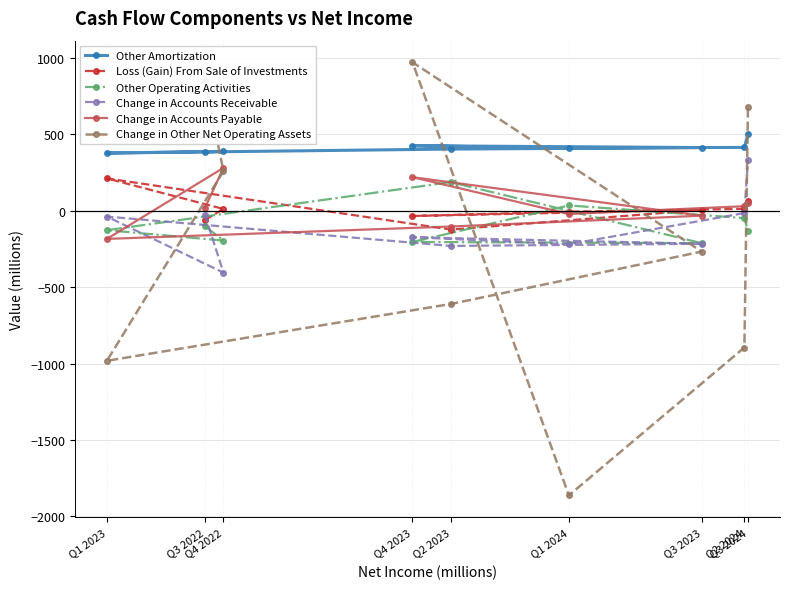

Which label corresponds to the smallest value in the chart?

Q1 2024